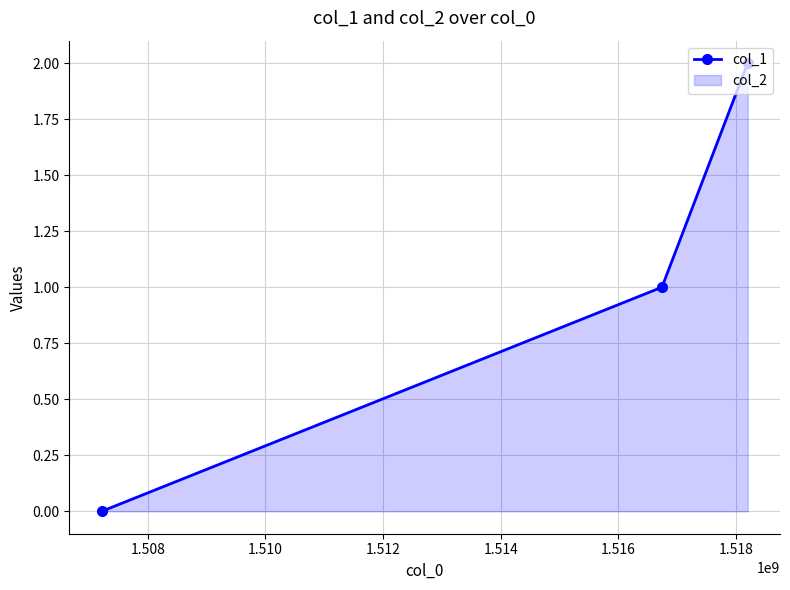

What is the value of the 3rd point from the left?

2